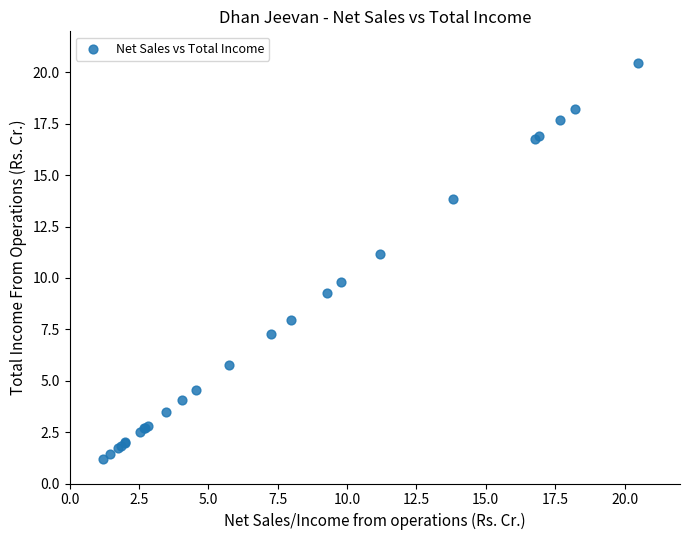

What Y value in the scatter plot is closest to 10?

9.8